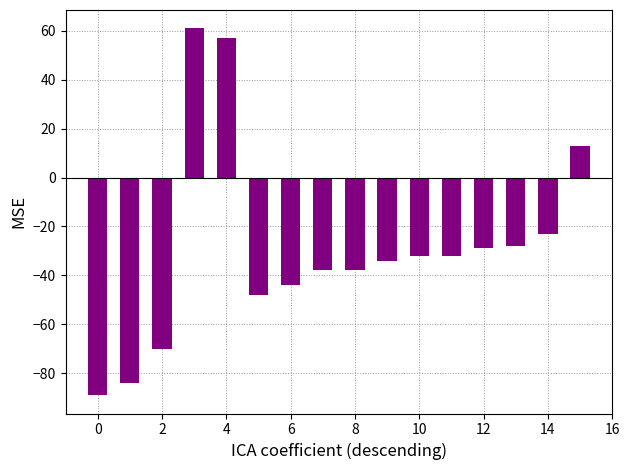

Are the bars horizontal?

No